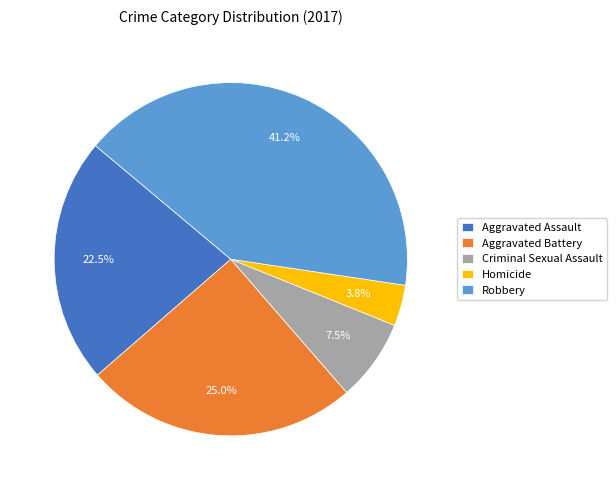

What percentage is the Aggravated Battery slice, to the nearest percent?

25%